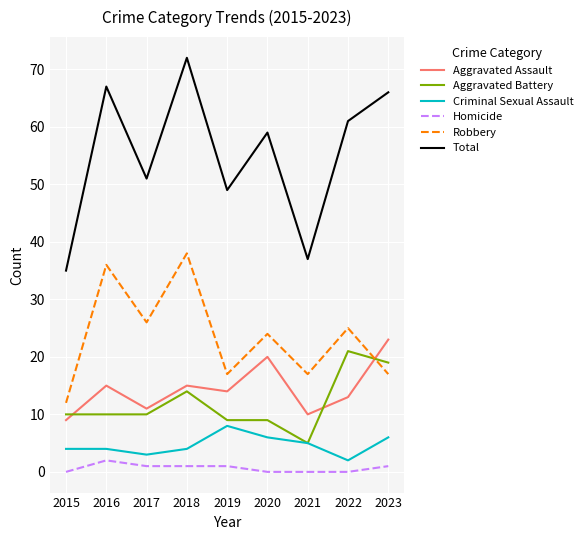

What is the difference between the highest and lowest values at 2017?

50